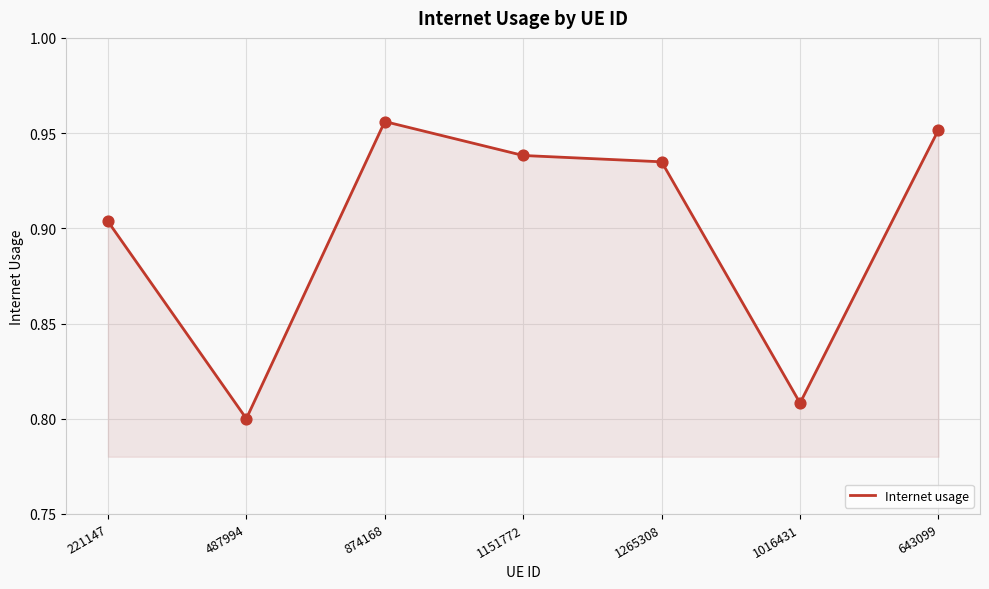

Between 221147 and 1016431, which is larger?

221147